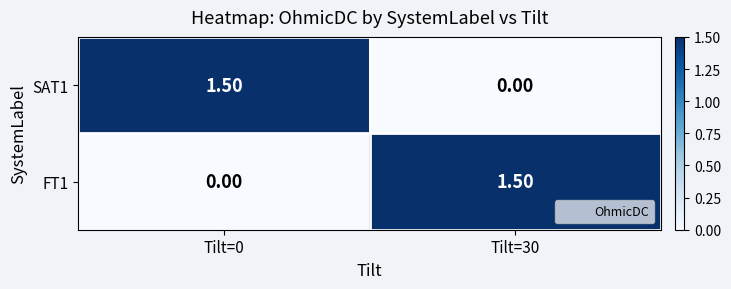

Rank the series at Tilt=0 from highest to lowest value.

SAT1, FT1